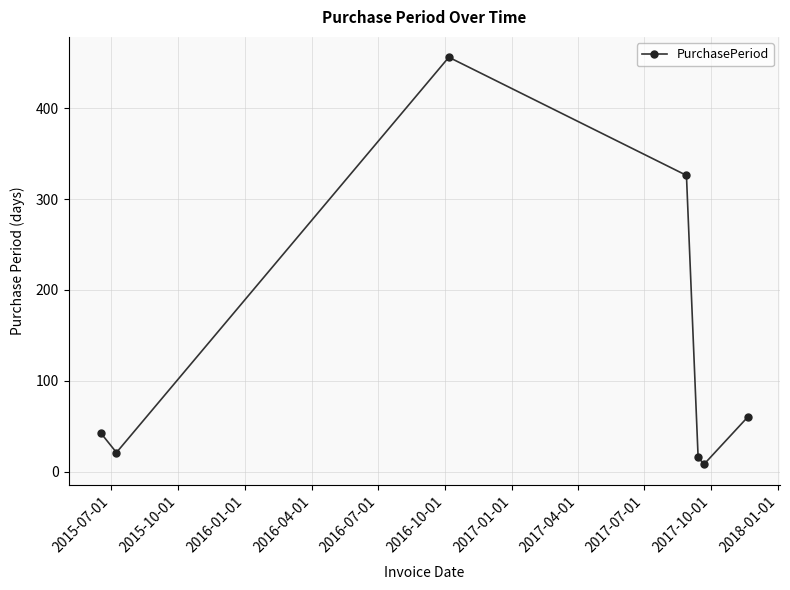

How many points are higher than both their immediate neighbors (excluding endpoints)?

1